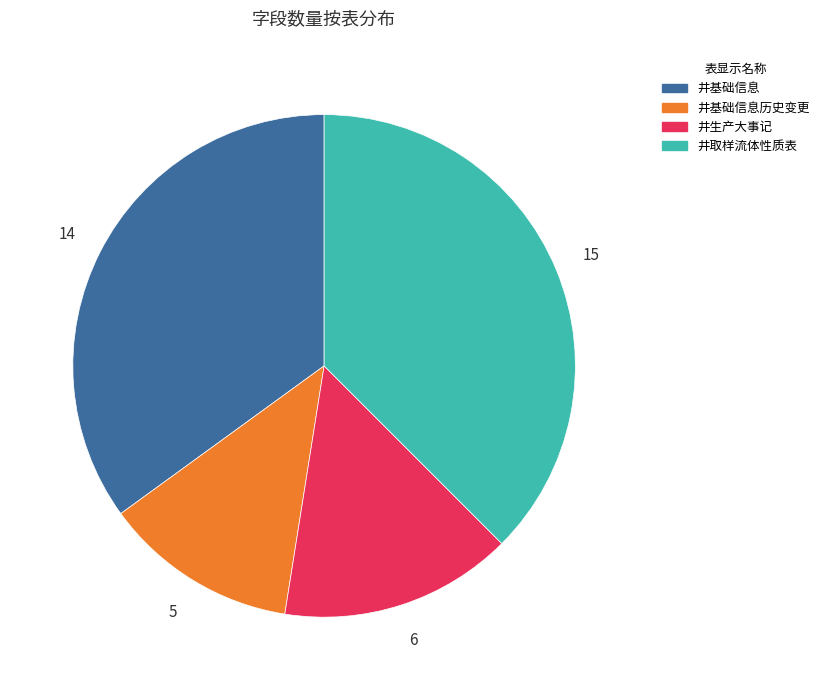

Is there a majority slice in this chart?

No